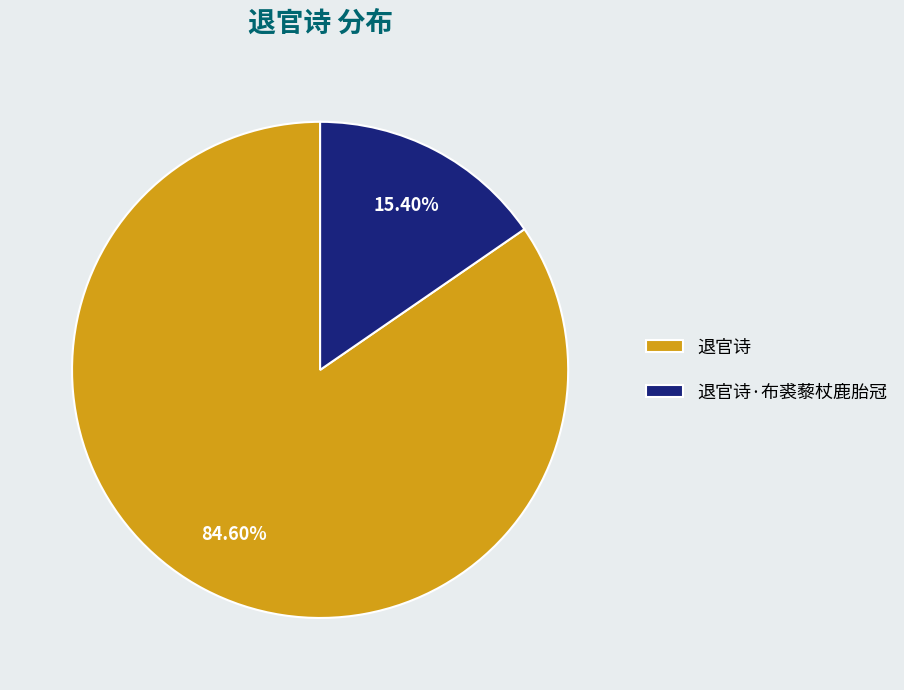

Is it true that 退官诗·布裘藜杖鹿胎冠 is 30% of the pie?

False